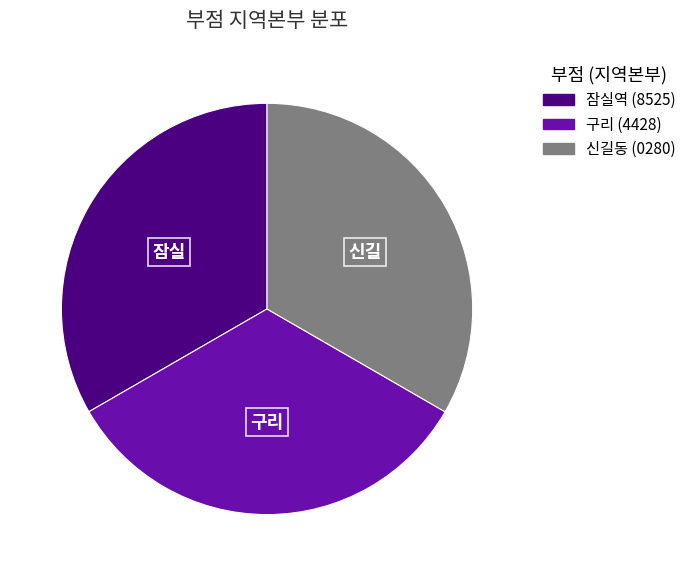

The 잠실역 slice represents 21% of the pie. True or false?

False